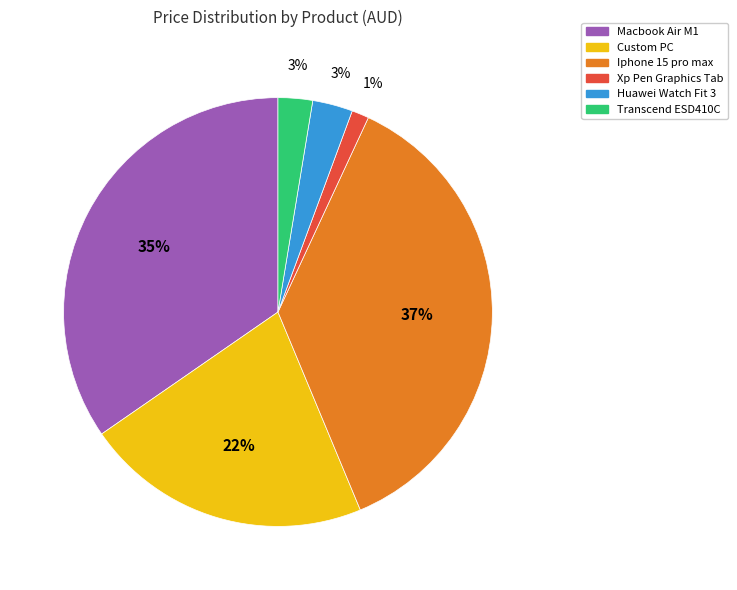

What is the largest slice in the pie chart?

Iphone 15 pro max